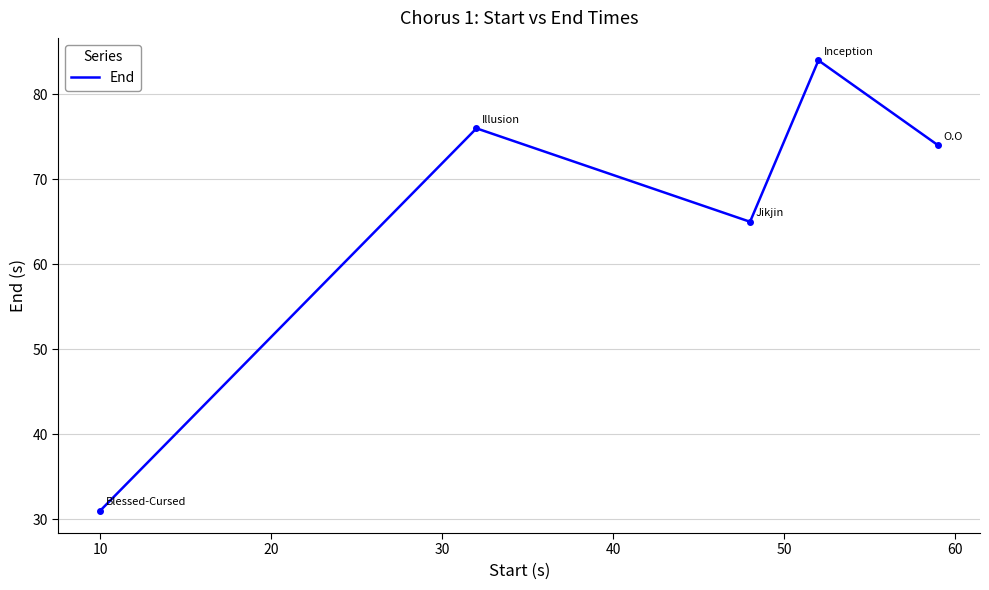

What is the difference between the maximum and minimum values?

53